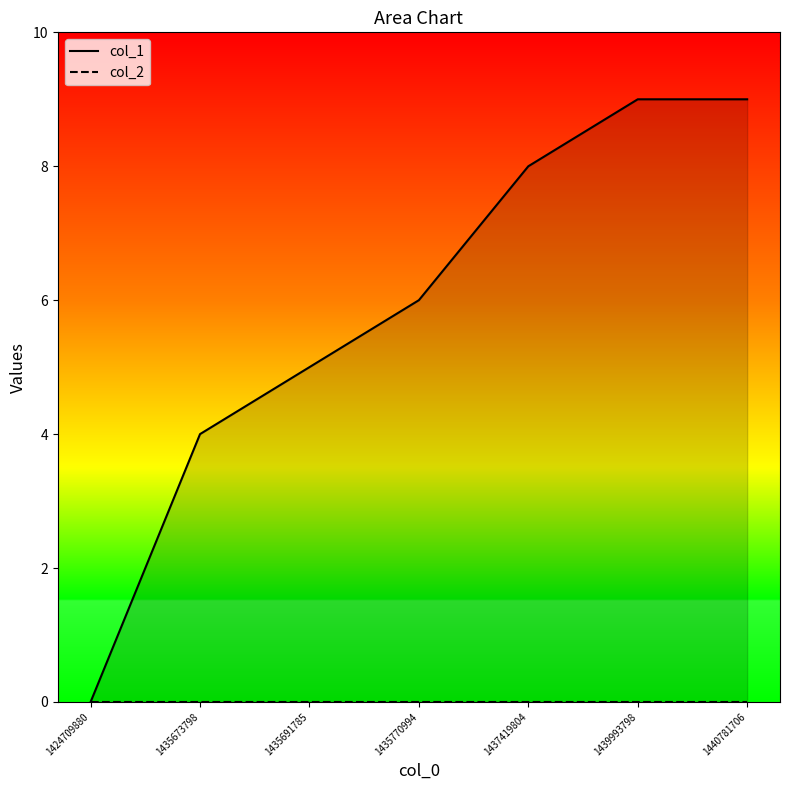

How many lines are shown in the chart?

2